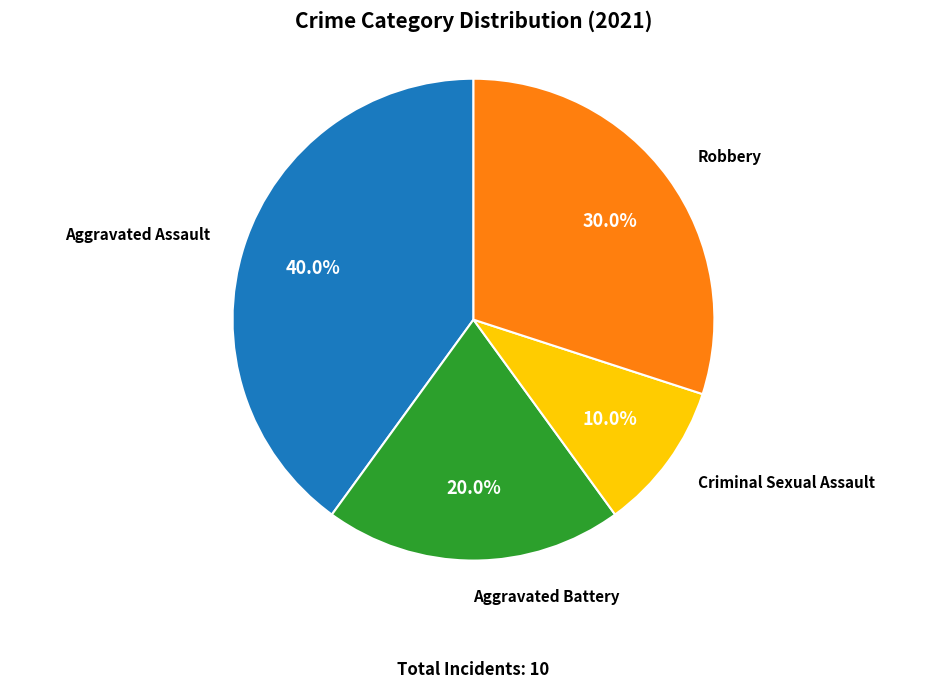

Is there any slice that represents more than half of the pie?

No